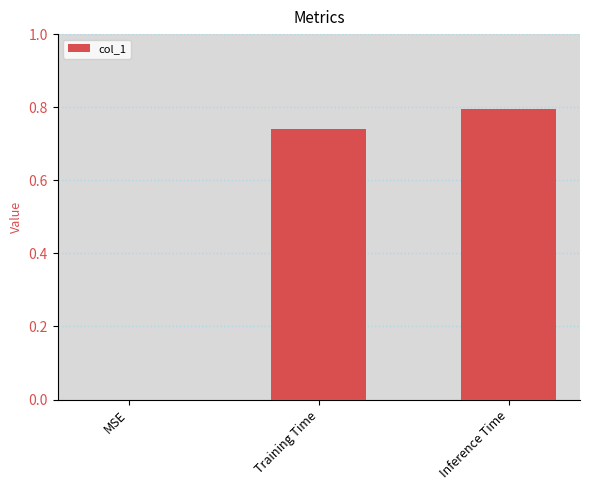

What is the sum of all values?

1.5